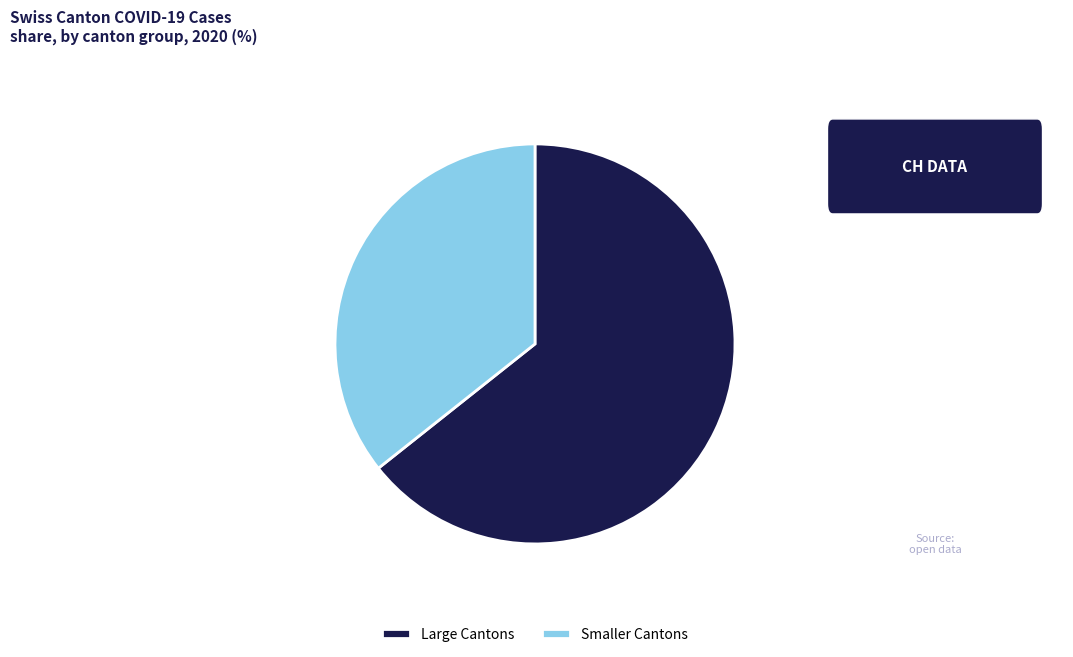

What is the largest slice in the pie chart?

Large Cantons